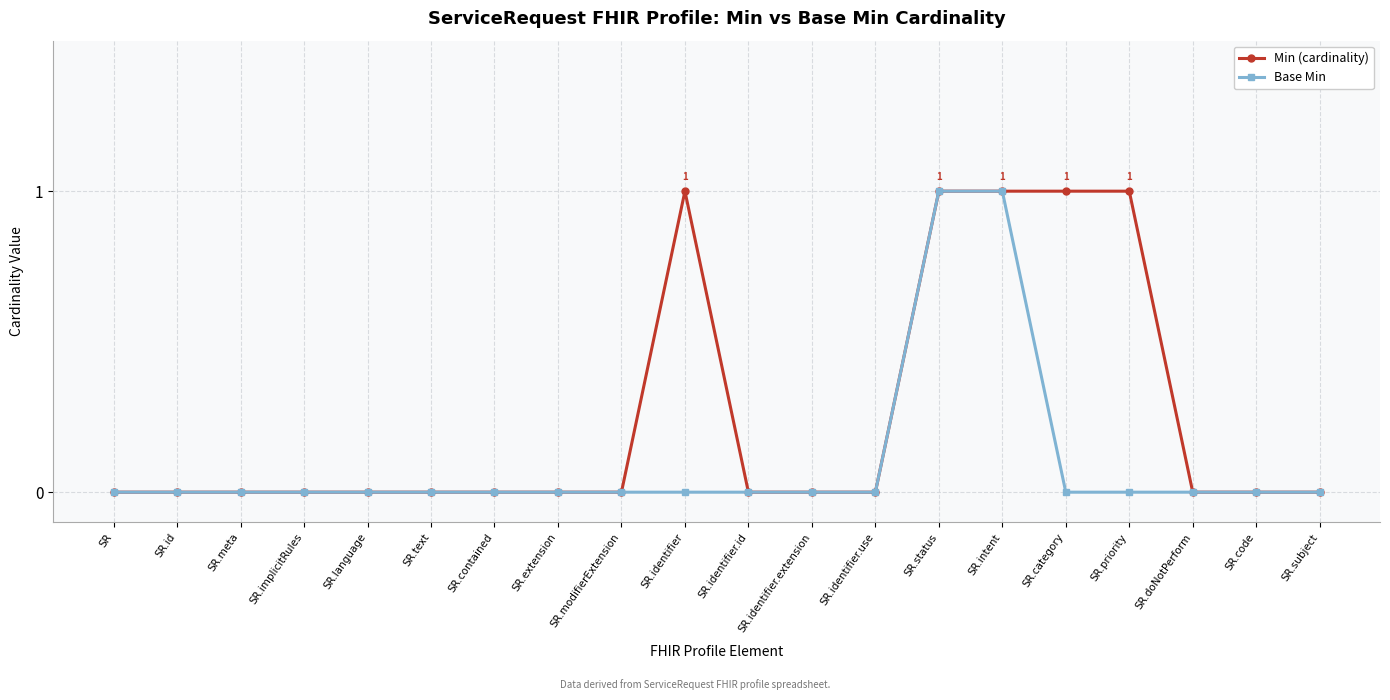

Is it true that Base Min equals 0 at SR.priority?

True